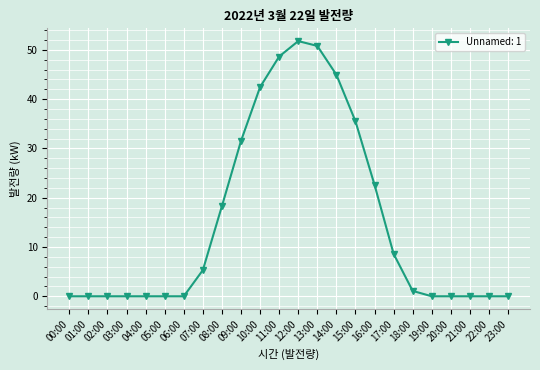

What is the sum of the values at 22:00 and 07:00?

5.3